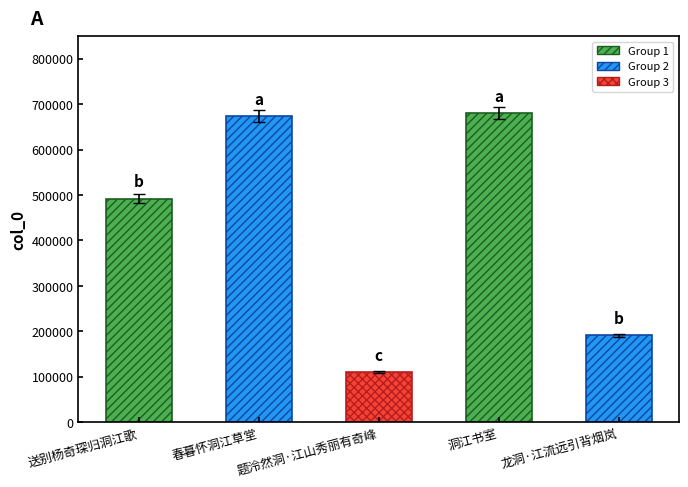

Approximately how many times larger is the value at 洞江书室 compared to 春暮怀洞江草堂?

1.0